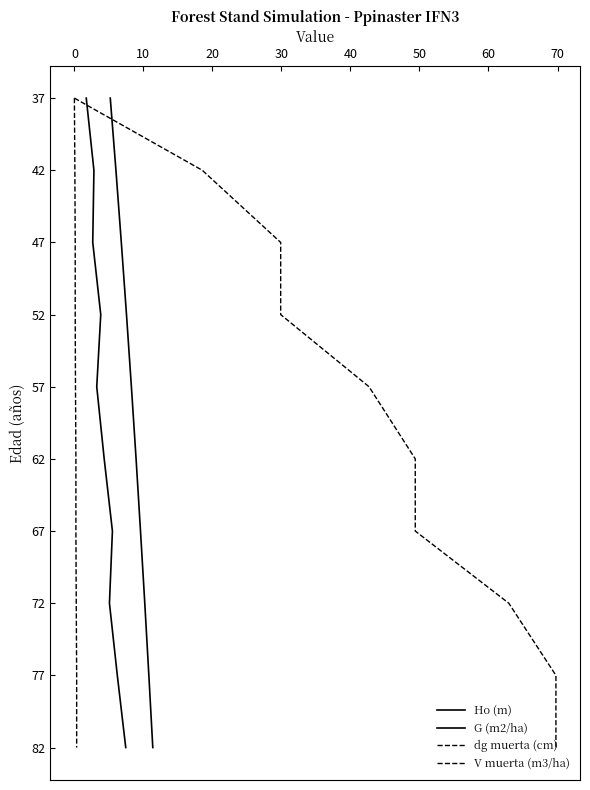

Is the value of Ho (m) at 70 greater than the value of G (m2/ha) at 50?

Yes